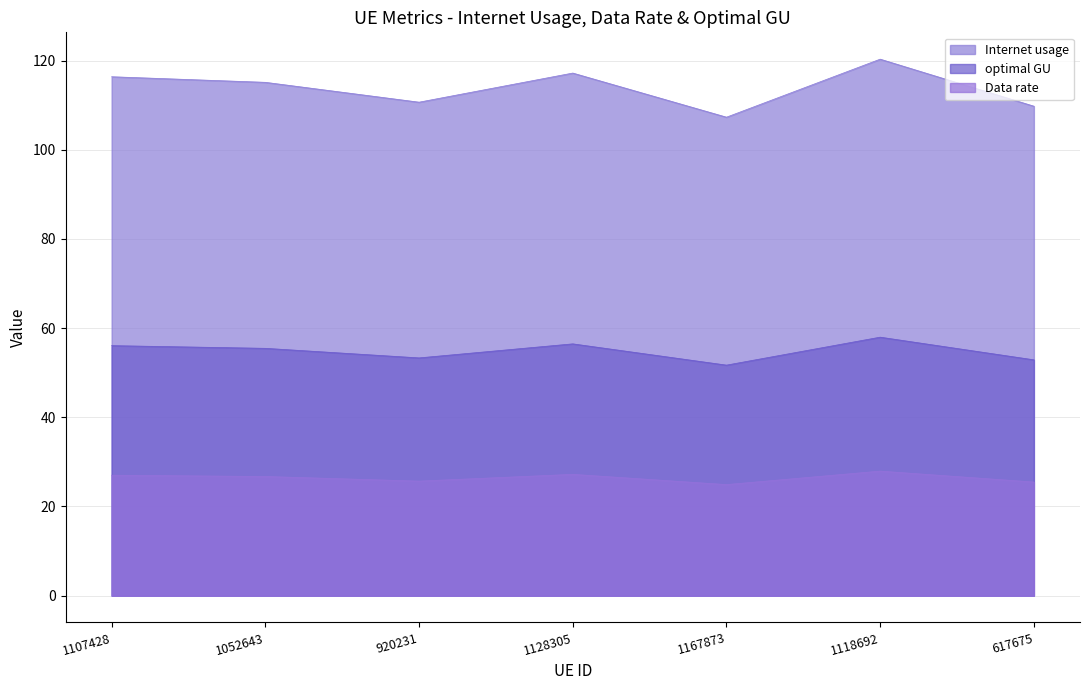

Count the number of categories in the chart.

7